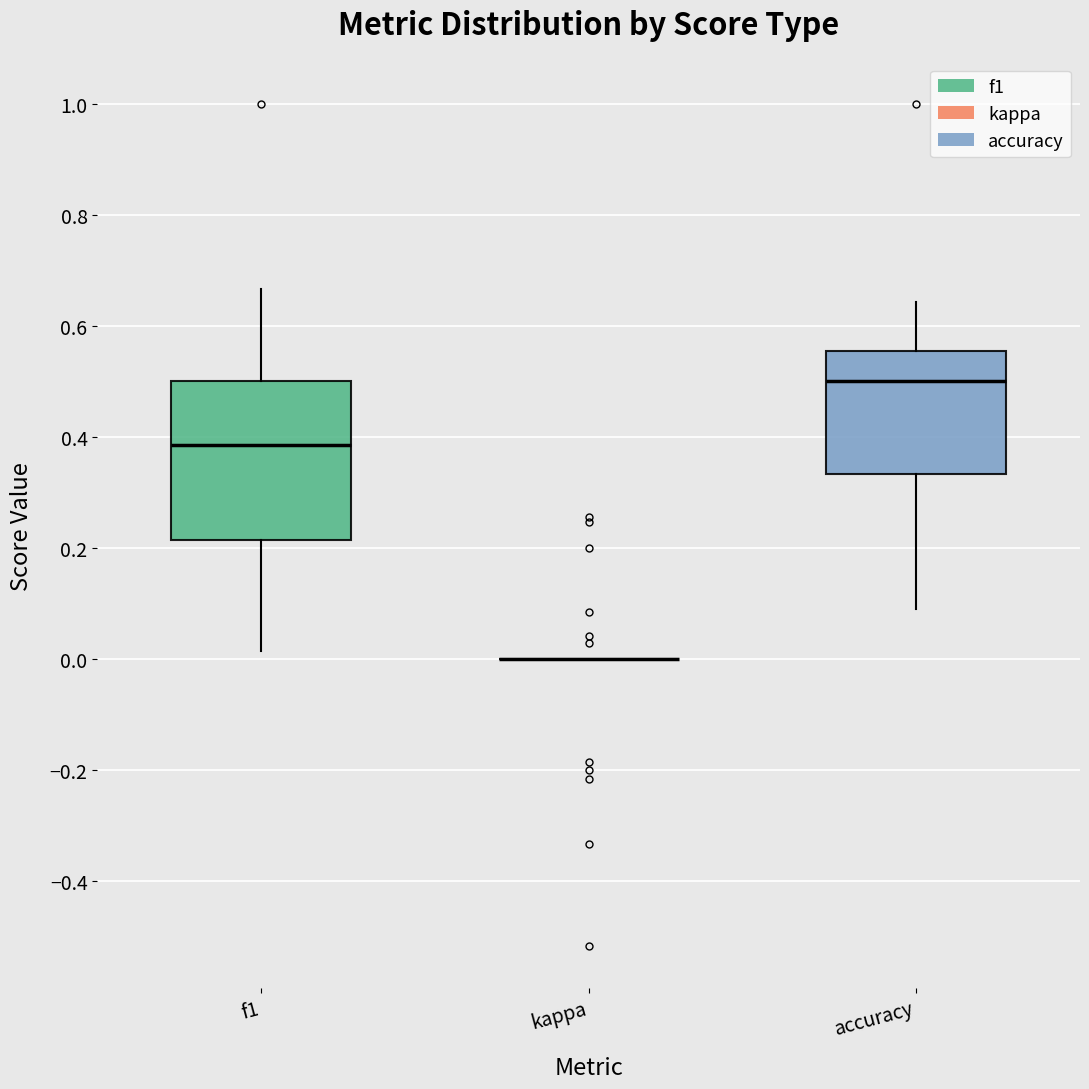

Where is the upper edge of the box for accuracy on the y-axis? The values are not printed on the chart, so give them approximately, as read against the axis.

0.56